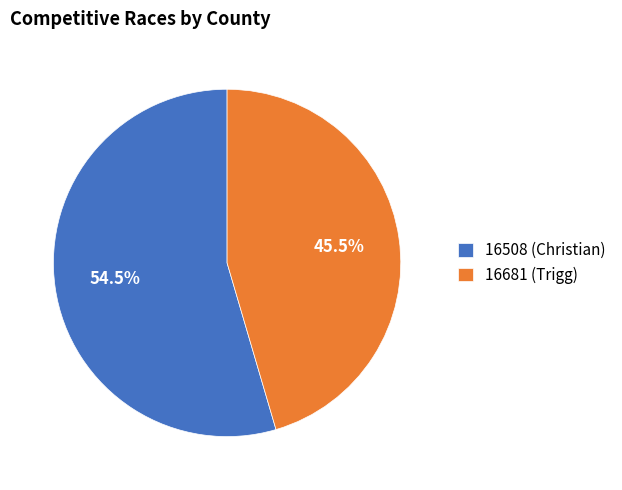

Does 16508 (Christian) account for over 50% of the chart?

Yes